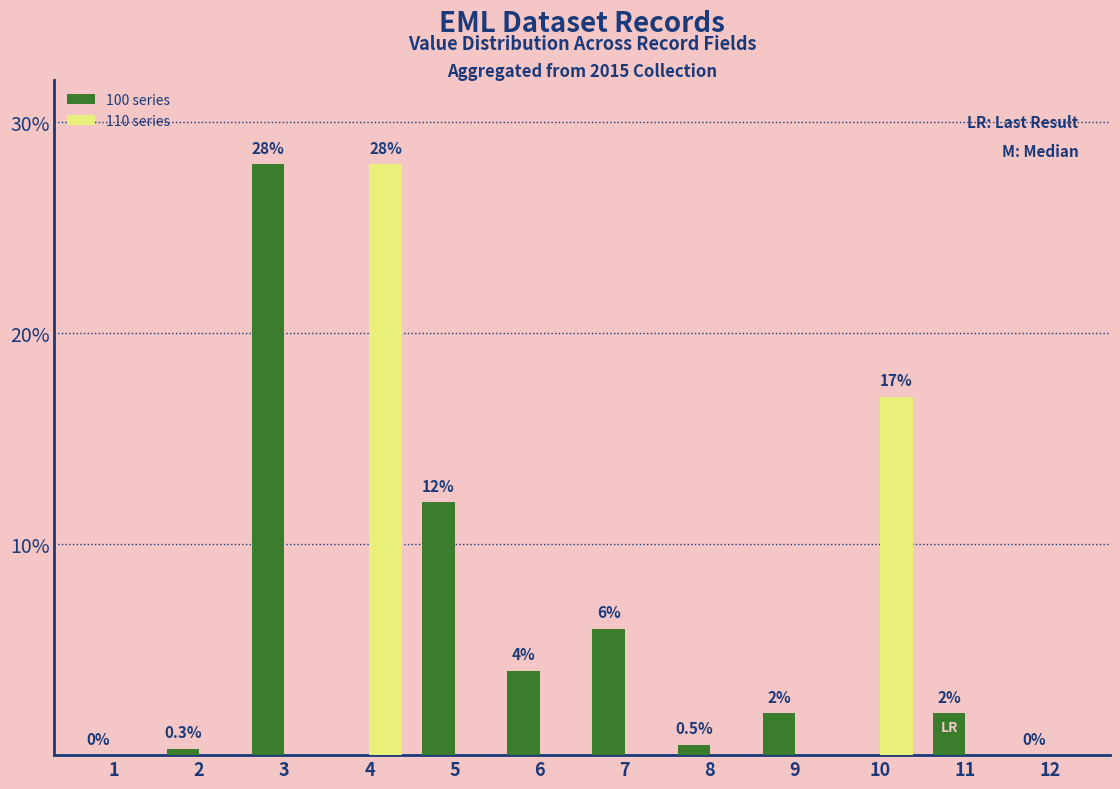

Between 1 and 11, which series saw the biggest shift?

100 series